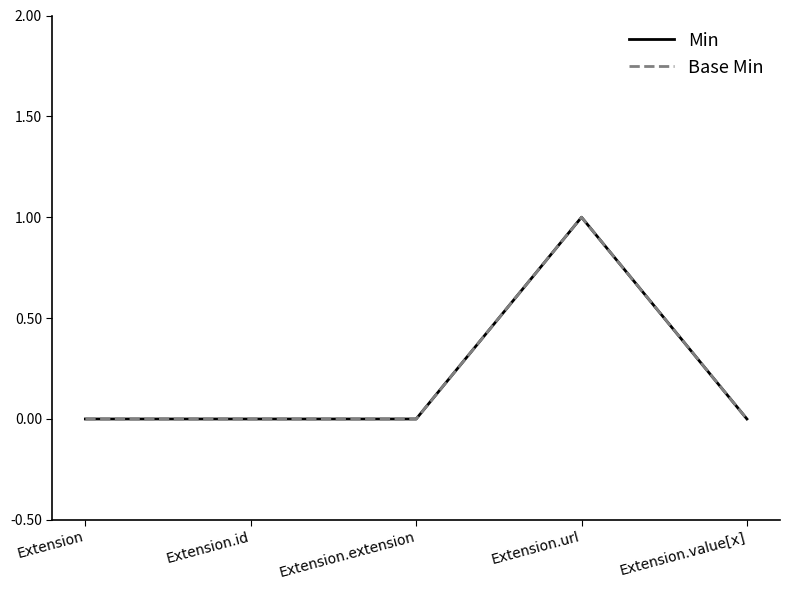

Reading left to right, what are all the values shown in this chart?

Min: Extension=0	Extension.id=0	Extension.extension=0	Extension.url=1	Extension.value[x]=0
Base Min: Extension=0	Extension.id=0	Extension.extension=0	Extension.url=1	Extension.value[x]=0